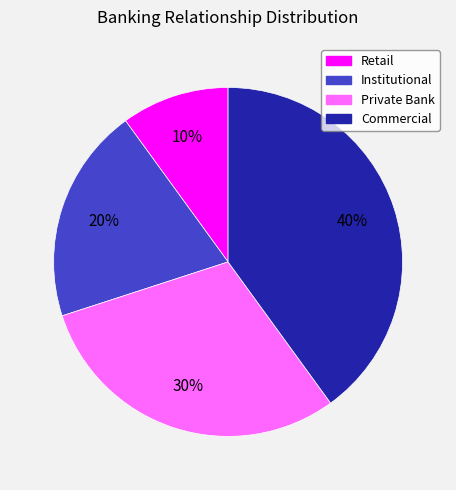

To the nearest percent, what portion does Commercial represent?

40%